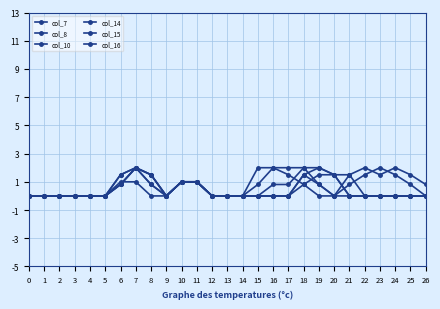

The value of col_7 at 18 is 0.8. True or false?

True